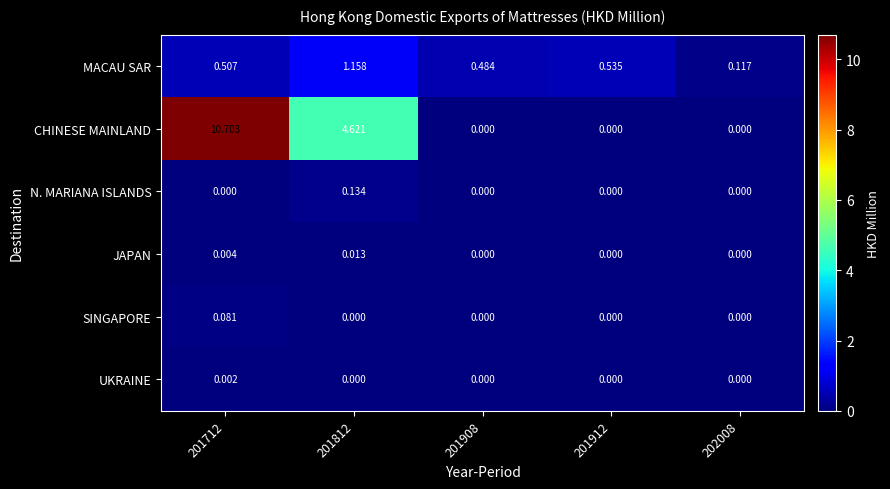

Rank the series by their maximum value, from highest to lowest.

CHINESE MAINLAND, MACAU SAR, N. MARIANA ISLANDS, SINGAPORE, JAPAN, UKRAINE